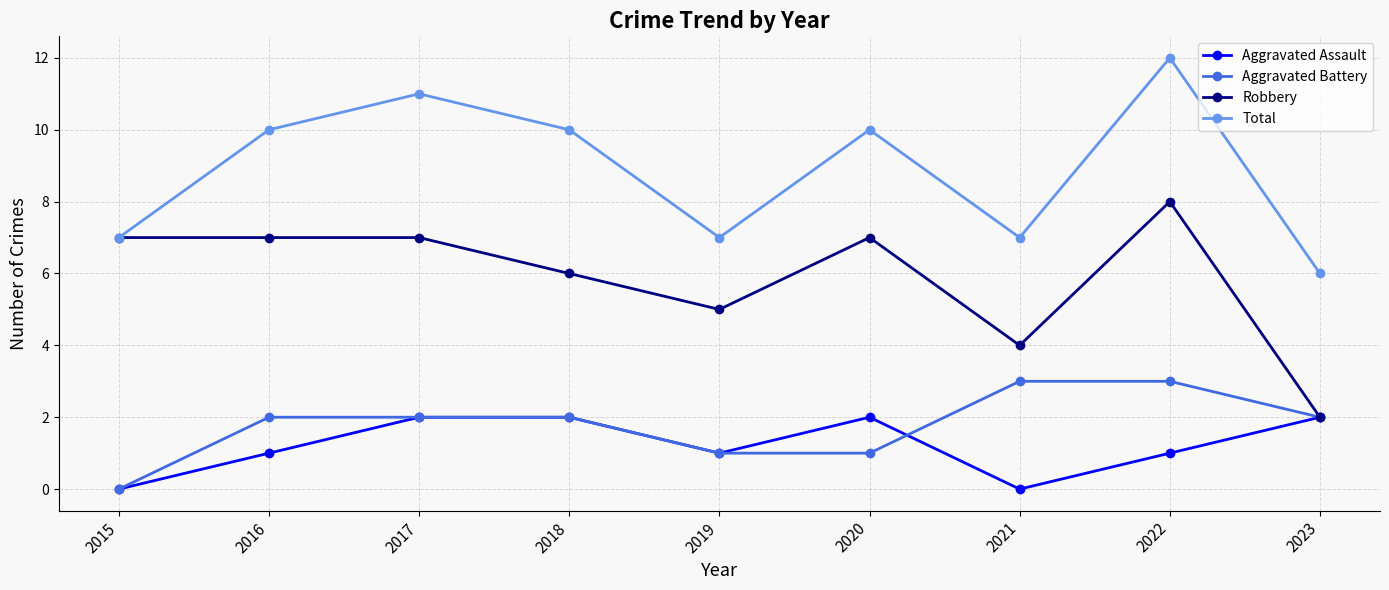

At how many categories does at least one series exceed 9?

5